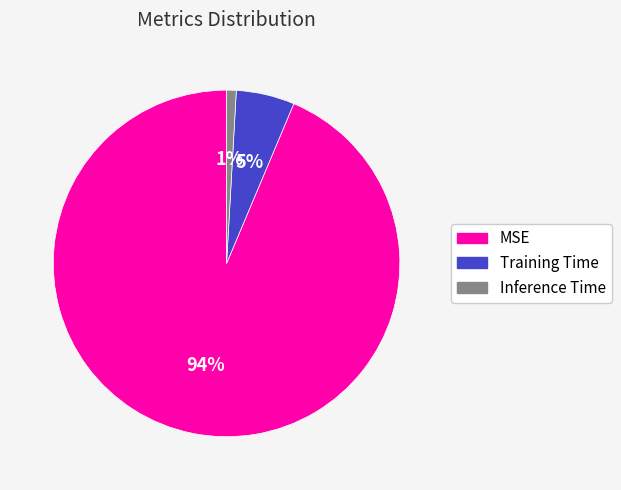

Which slice is the largest?

MSE